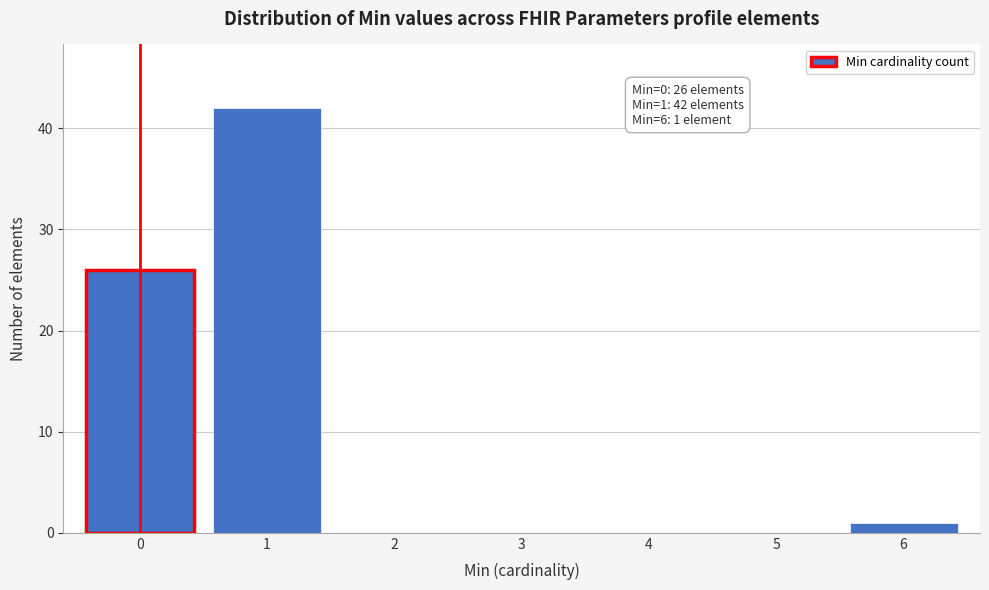

Reading left to right, transcribe all the data shown in this chart.

0=26	1=42	2=0	3=0	4=0	5=0	6=1